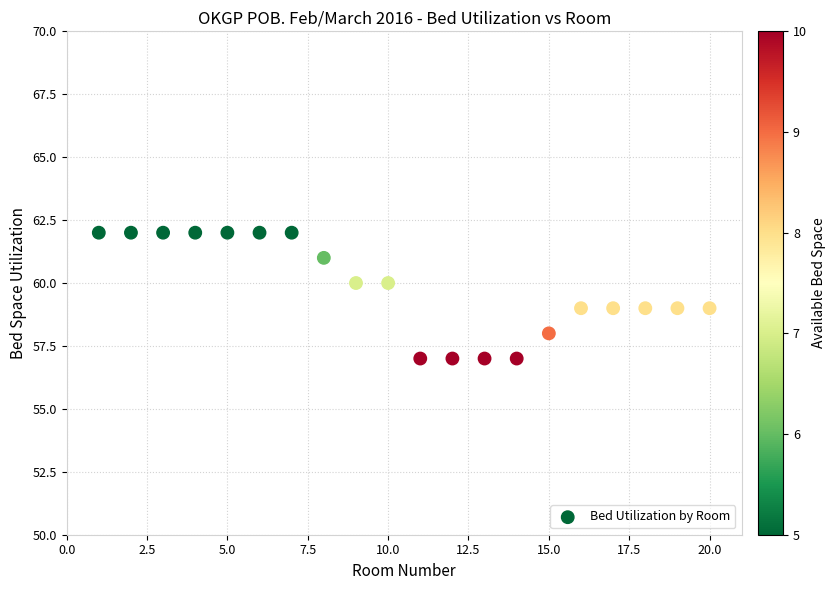

What is the range of Y values (max minus min)?

5